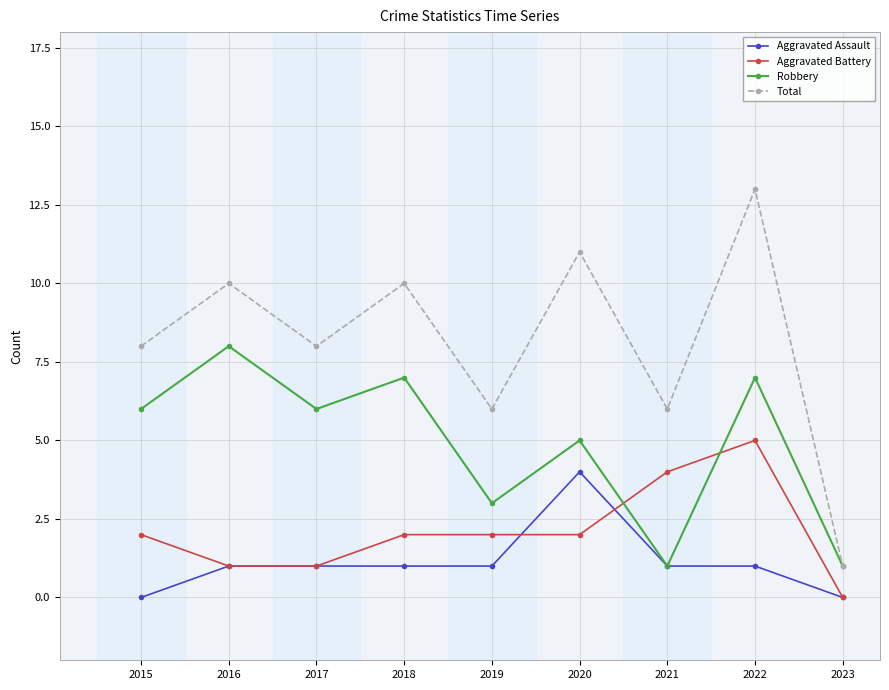

How many data points does each series have?

9